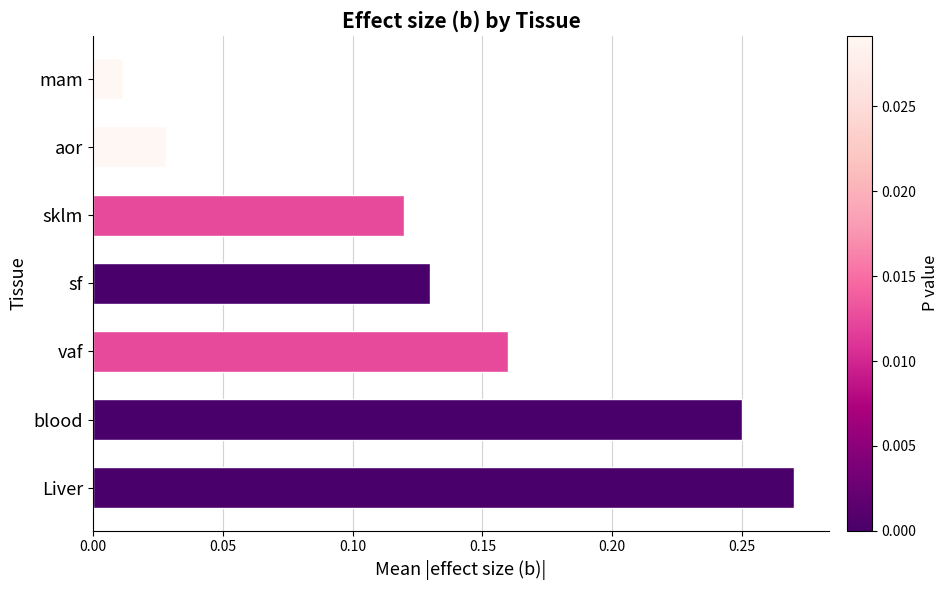

Which category has the lowest value across all series?

mam